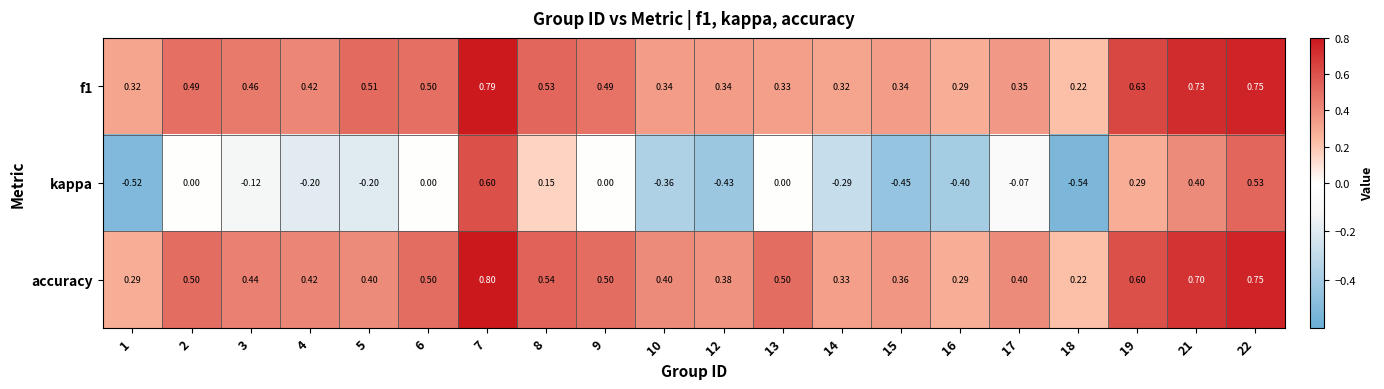

What is the total value across all series at 2?

1.0